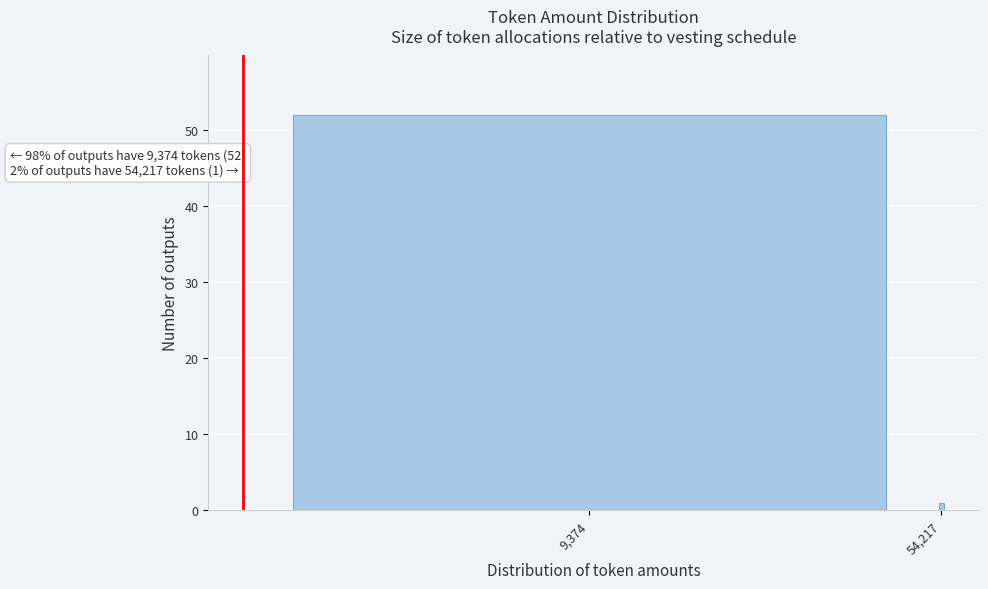

Reading left to right, what are all the values shown in this chart?

52	1